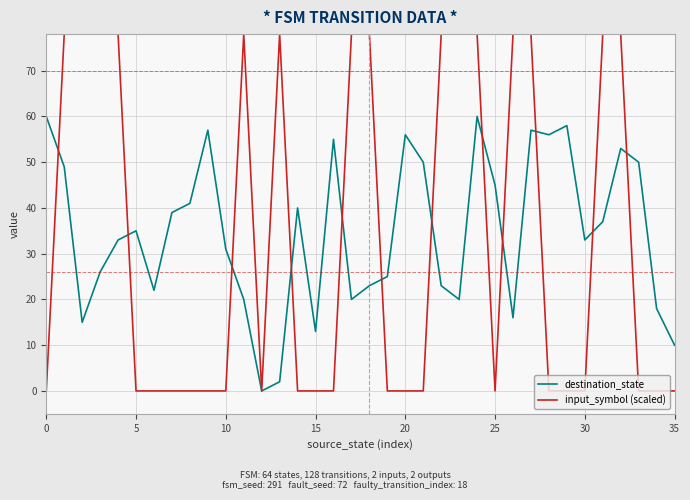

Rank the series by their maximum value, from lowest to highest.

destination_state, input_symbol (scaled)